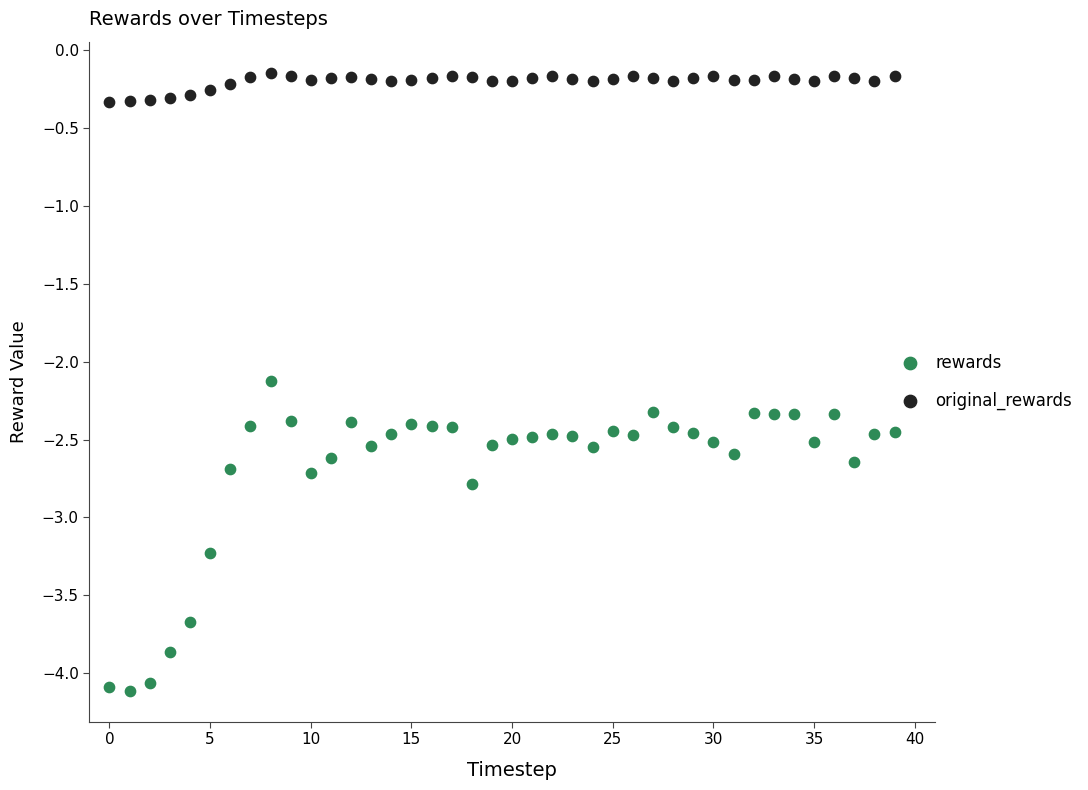

Which series has the largest Y range (max minus min)?

rewards